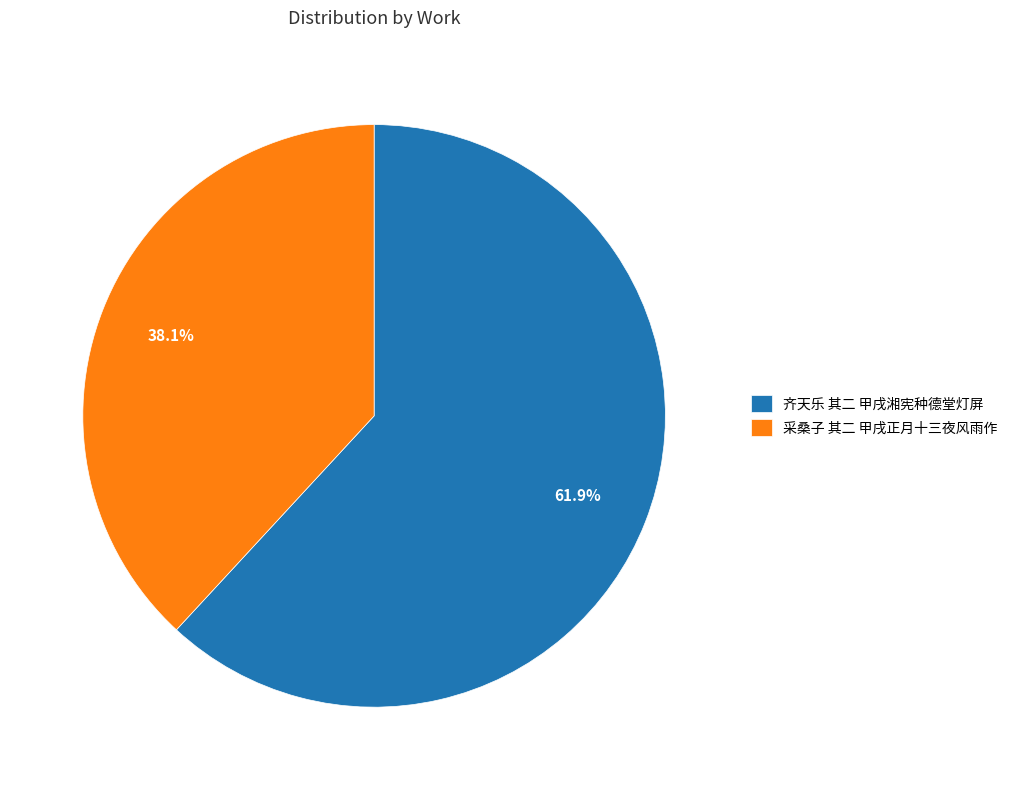

Count the number of slices in the pie.

2